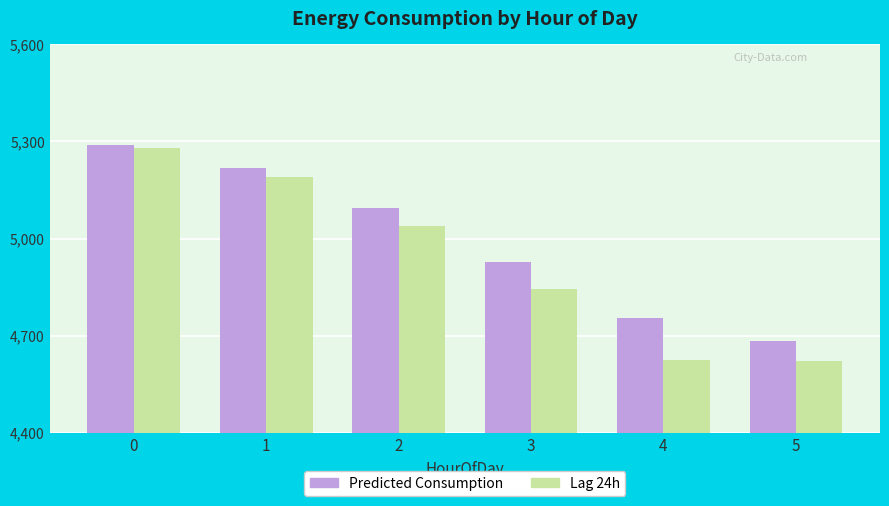

What is the minimum value shown in the chart?

4623.0